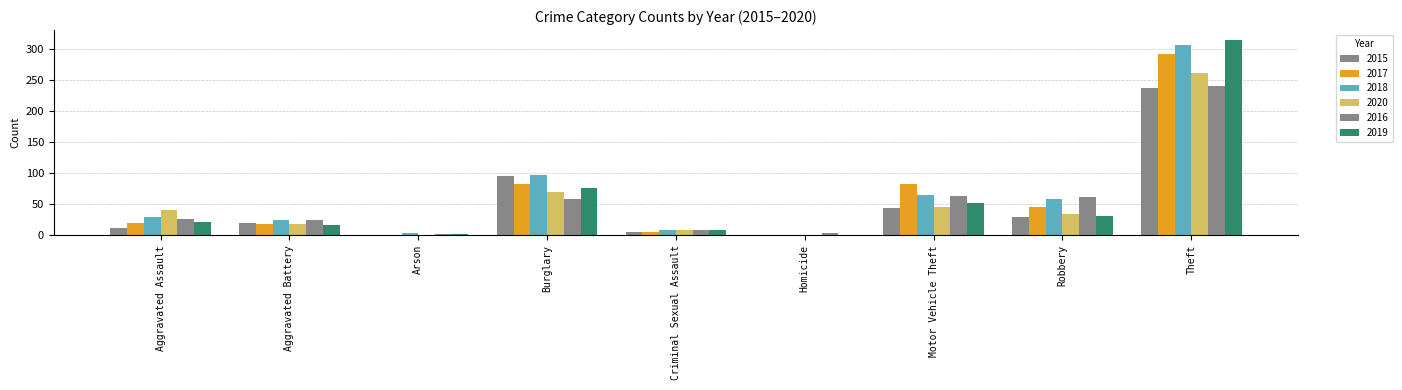

Count the number of data series in this chart.

6